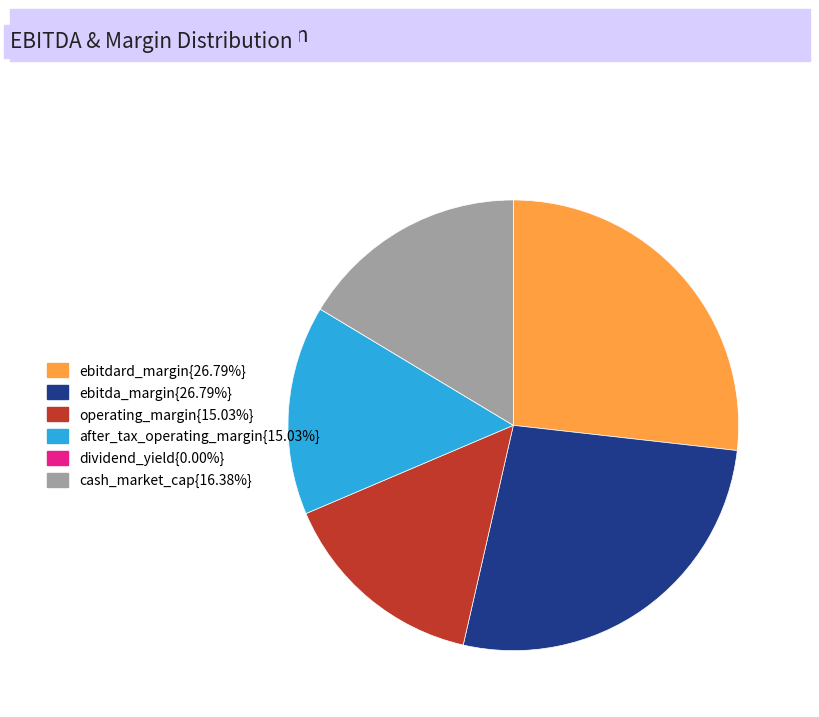

Is there a majority slice in this chart?

No